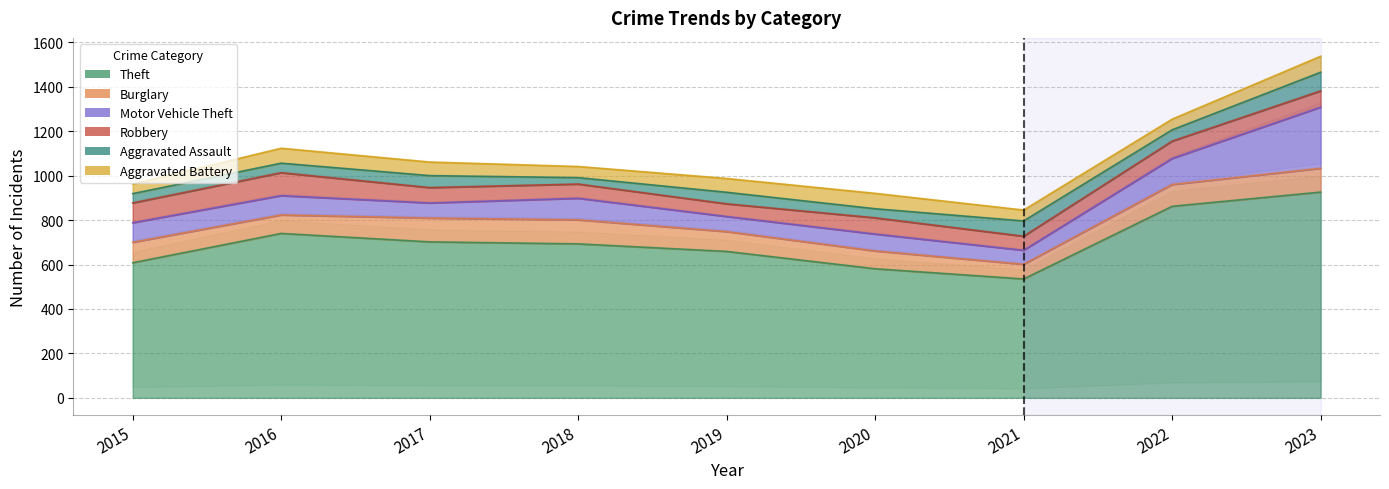

How many data points in Theft are less than 693?

4